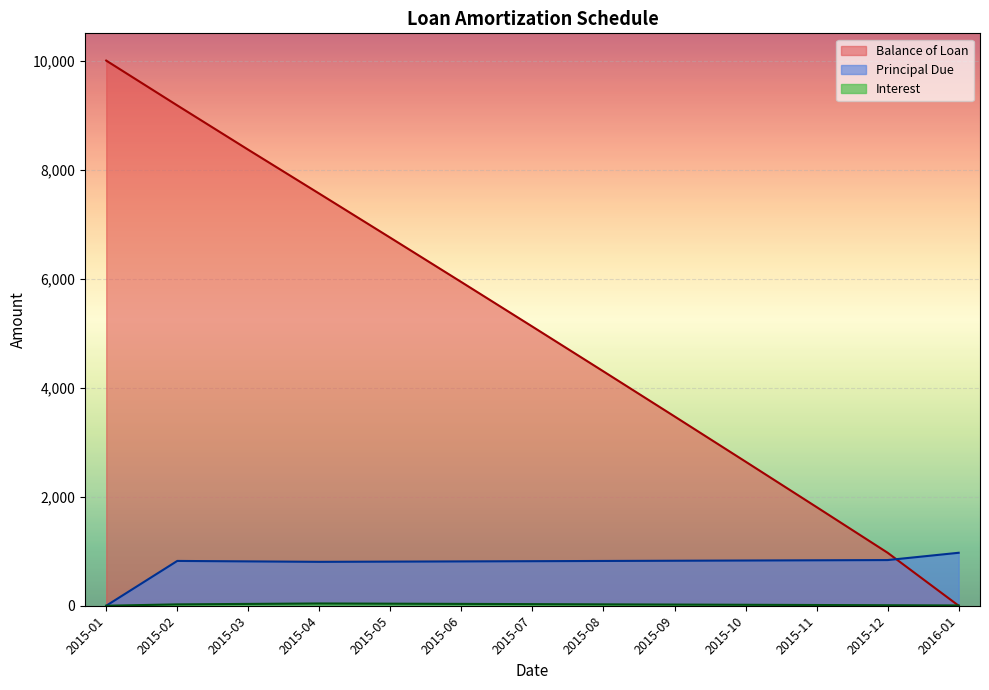

Reading left to right, what are all the values shown in this chart?

Balance of Loan: 10000.0	9178.1	8364.5	7559.2	6750.0	5936.9	5119.6	4298.2	3472.8	2643.2	1809.5	971.6	0.0
Principal Due: 0.0	821.9	813.6	805.3	809.1	813.2	817.3	821.3	825.5	829.6	833.7	837.9	971.6
Interest: 0.0	25.0	33.3	41.7	37.8	33.8	29.7	25.6	21.5	17.4	13.2	9.1	4.9